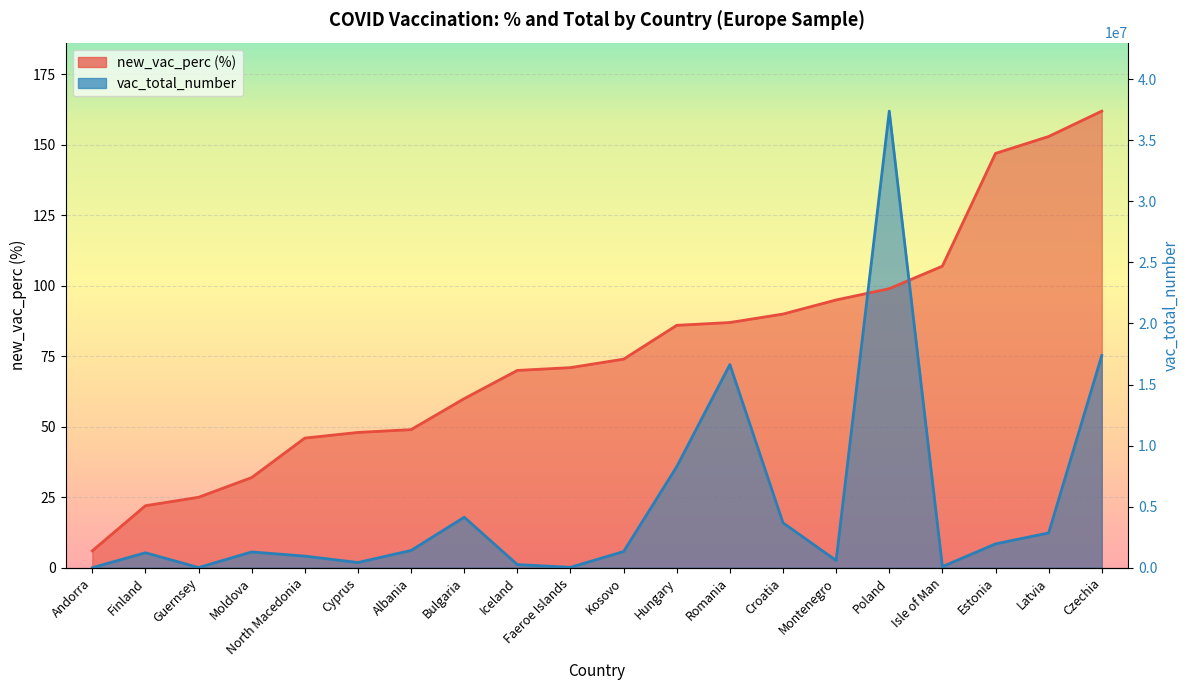

Where is the first local minimum for vac_total_number?

Guernsey